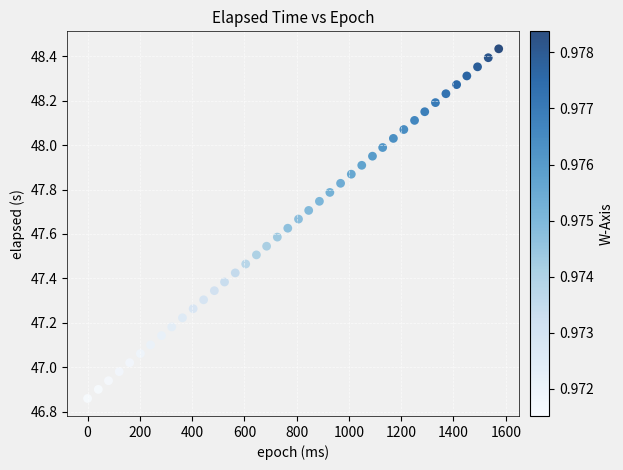

What is the range of X values (max minus min)?

1573.0